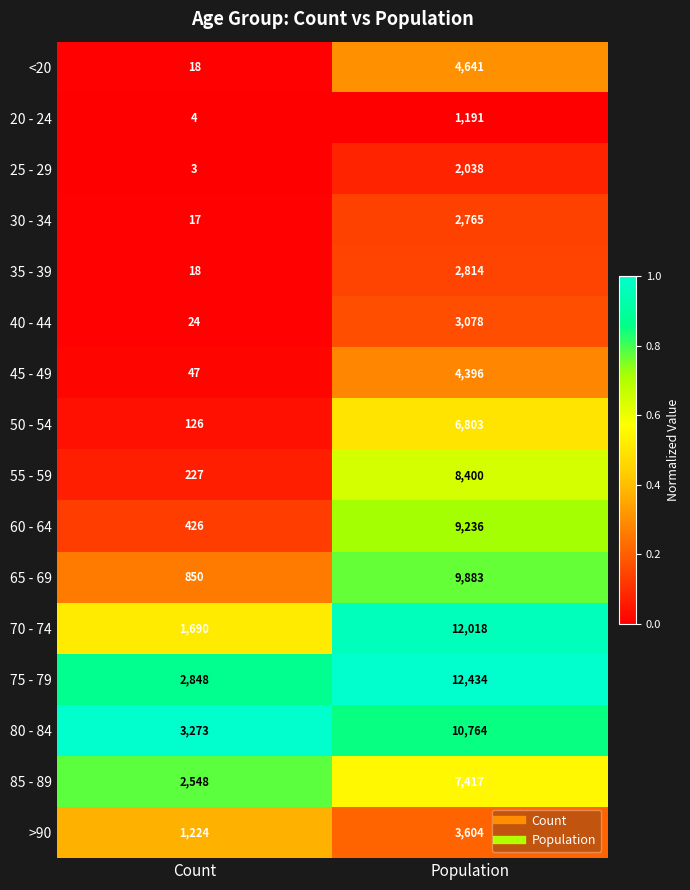

True or false: 85 - 89 has a value of 2548 at Count.

True